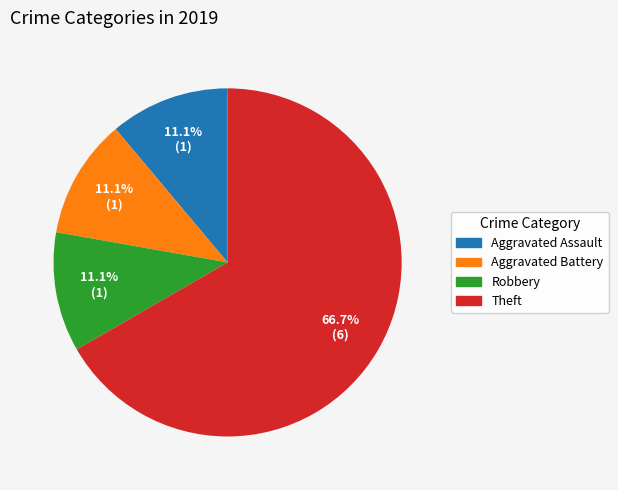

To the nearest percent, what percentage of the pie is Robbery?

11%